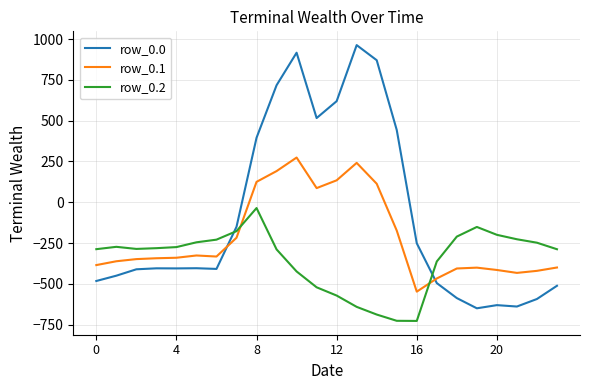

Which series has the widest spread of values?

row_0.0